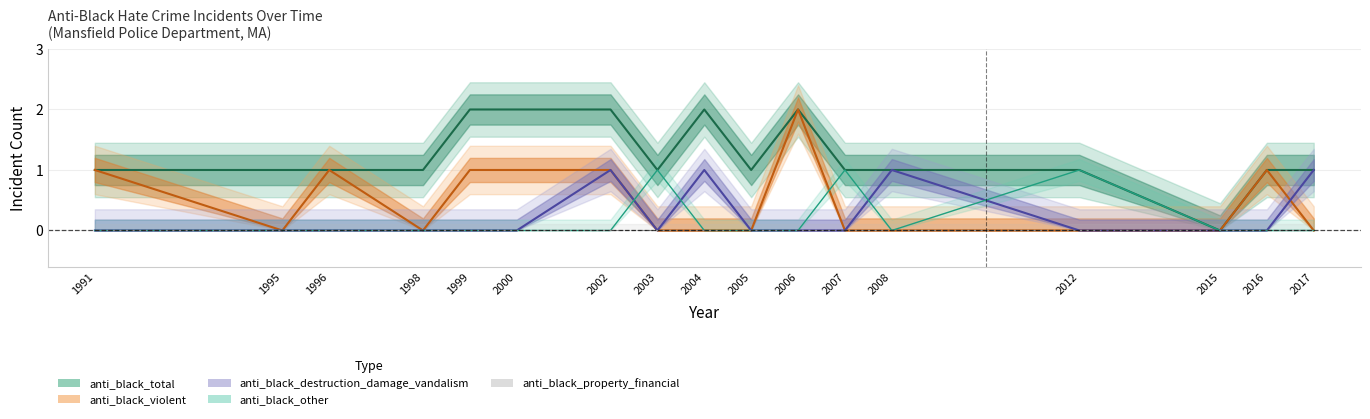

Reading left to right, transcribe all the data shown in this chart.

anti_black_total: 1	1	1	1	2	2	2	1	2	1	2	1	1	1	0	1	1
anti_black_violent: 1	0	1	0	1	1	1	0	0	0	2	0	0	0	0	1	0
anti_black_destruction_damage_vandalism: 0	0	0	0	0	0	1	0	1	0	0	0	1	0	0	0	1
anti_black_other: 0	0	0	0	0	0	0	1	0	0	0	1	0	1	0	0	0